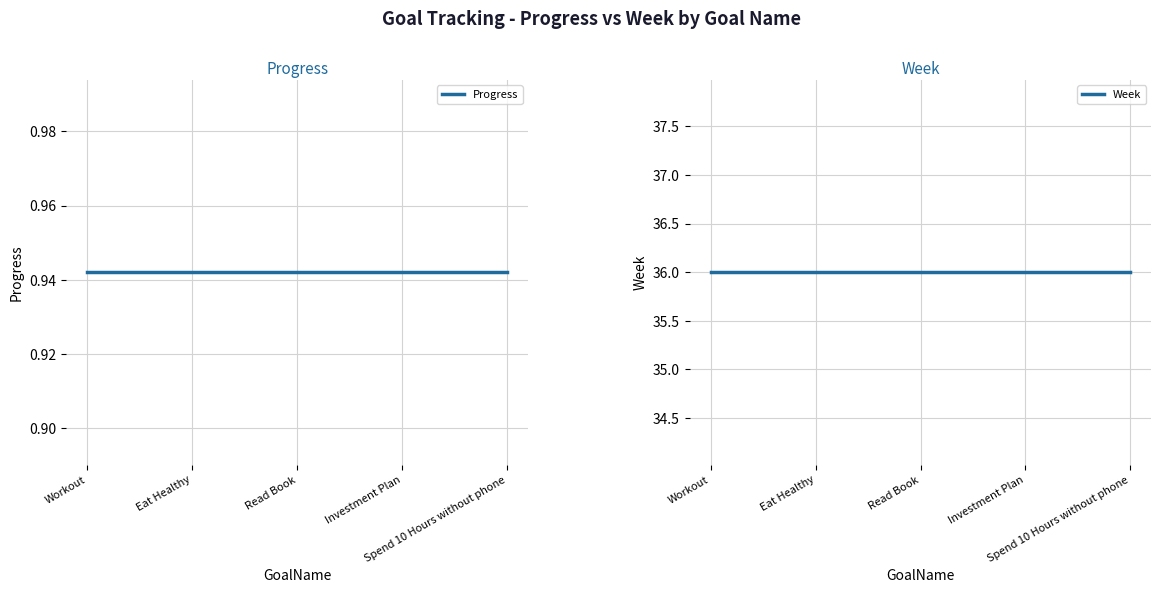

What is the sum of the Progress values at Eat Healthy and Workout?

1.9